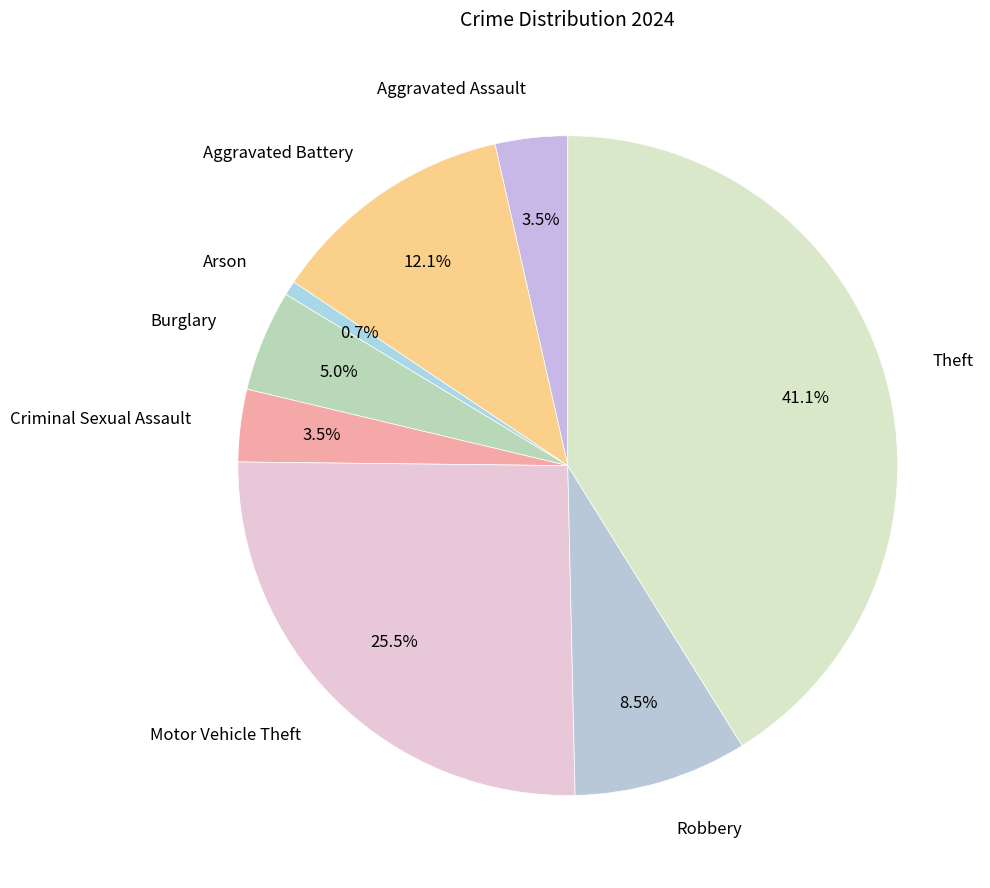

What percentage do Motor Vehicle Theft and Burglary together represent?

30.5%